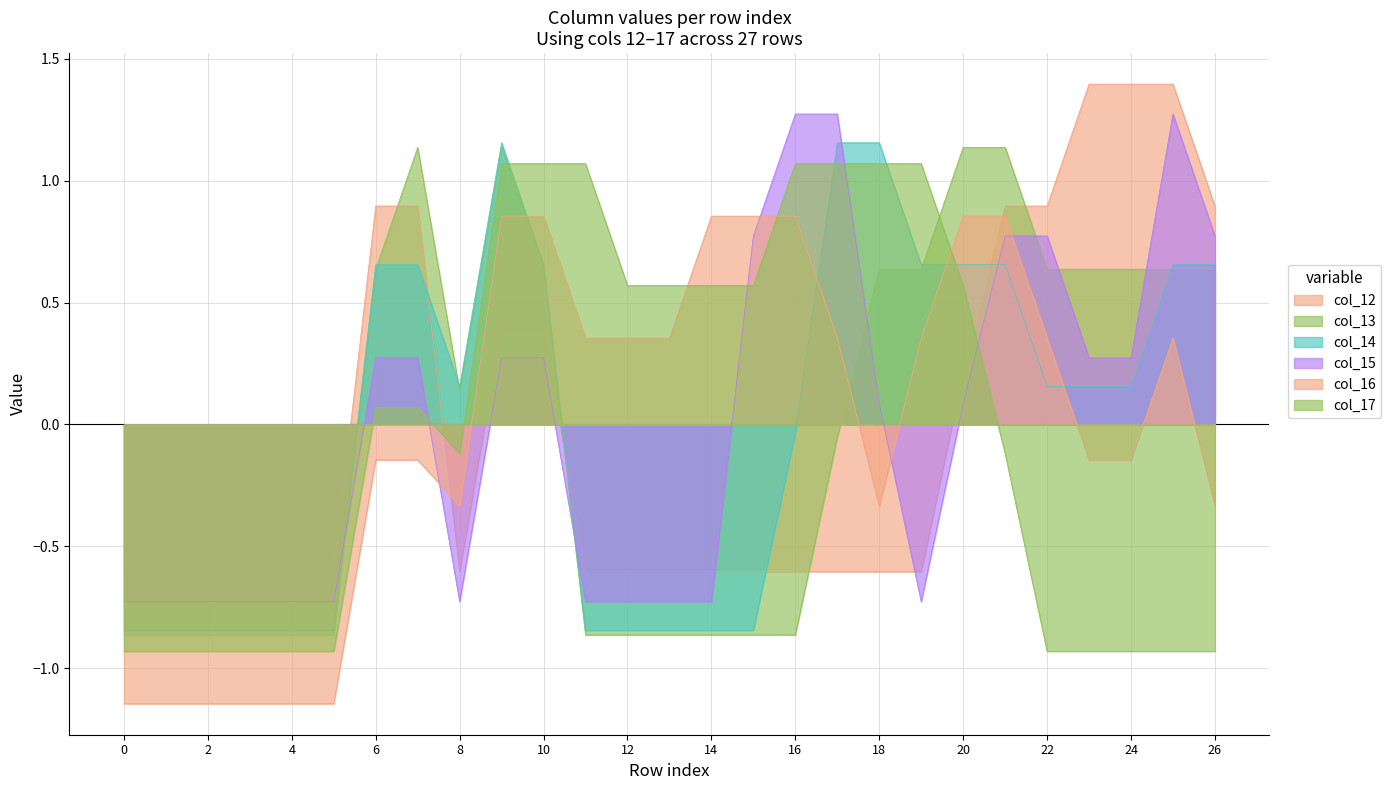

True or false: col_16 has a value of -1.1 at 1.

True